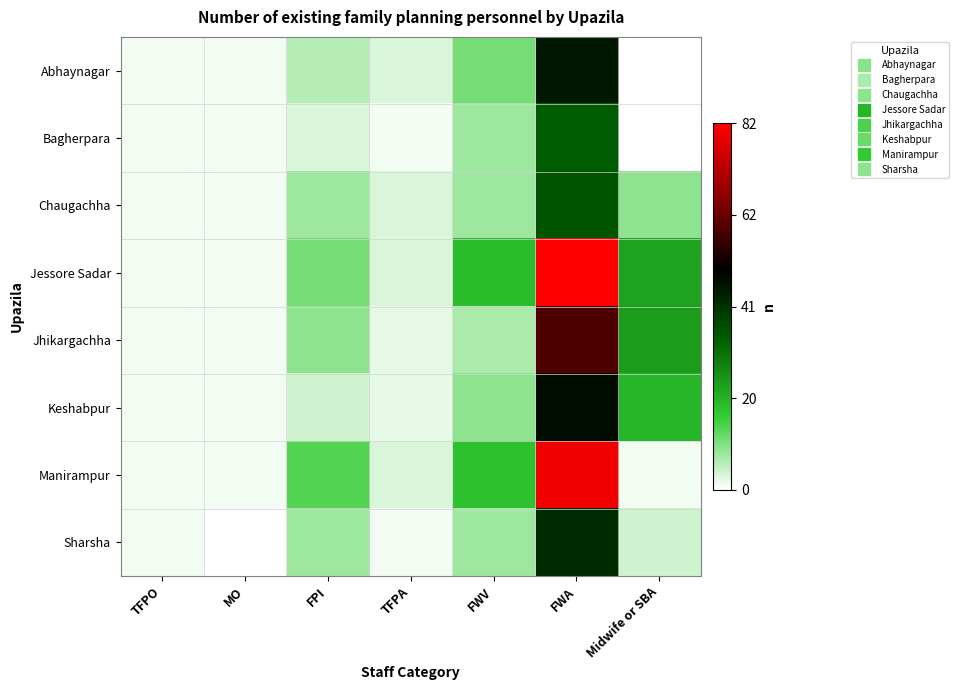

At which category is the sum across all series the highest?

FWA